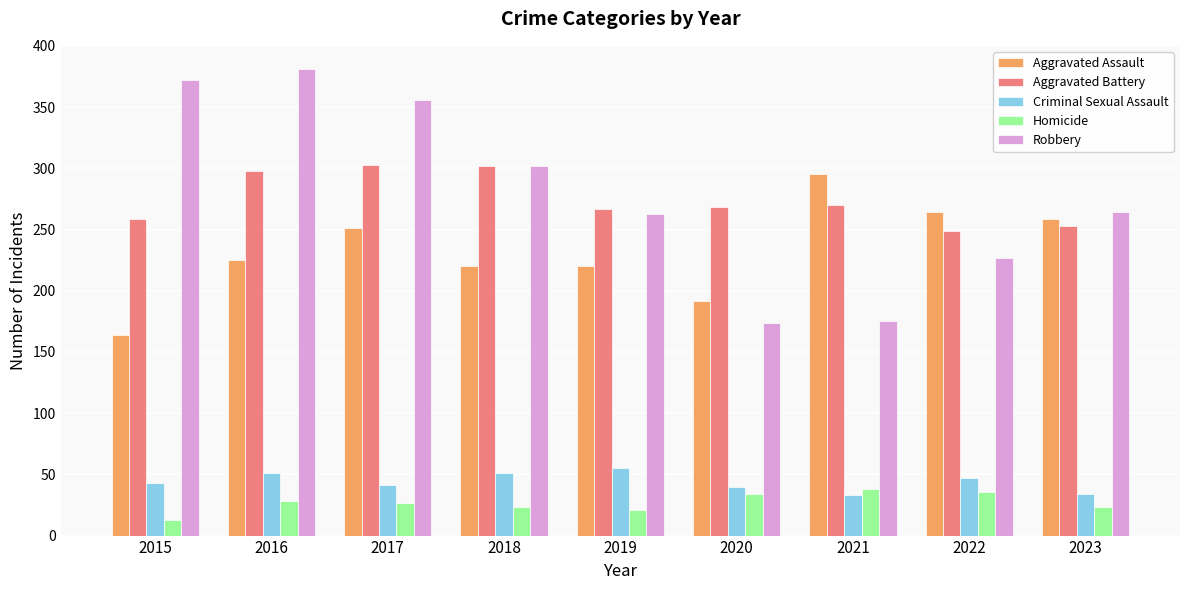

How many categories are shown in the chart?

9